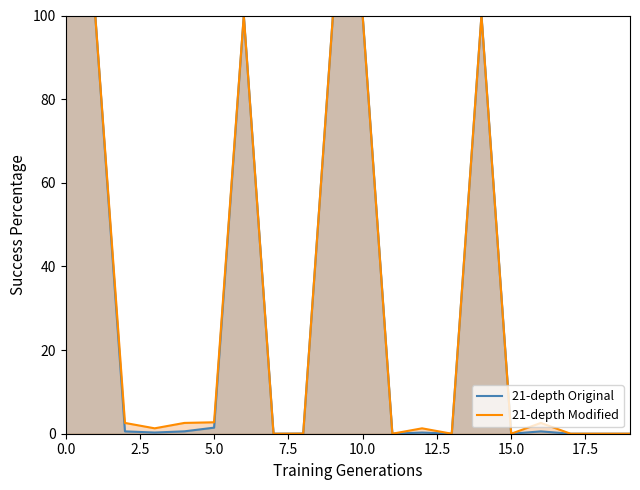

How many values in the 21-depth Original series exceed 0?

13